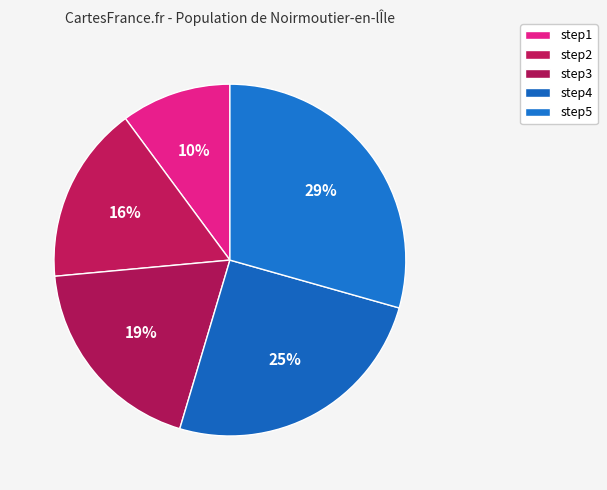

To the nearest percent, what is the difference between the step1 and step4 slice percentages?

15%